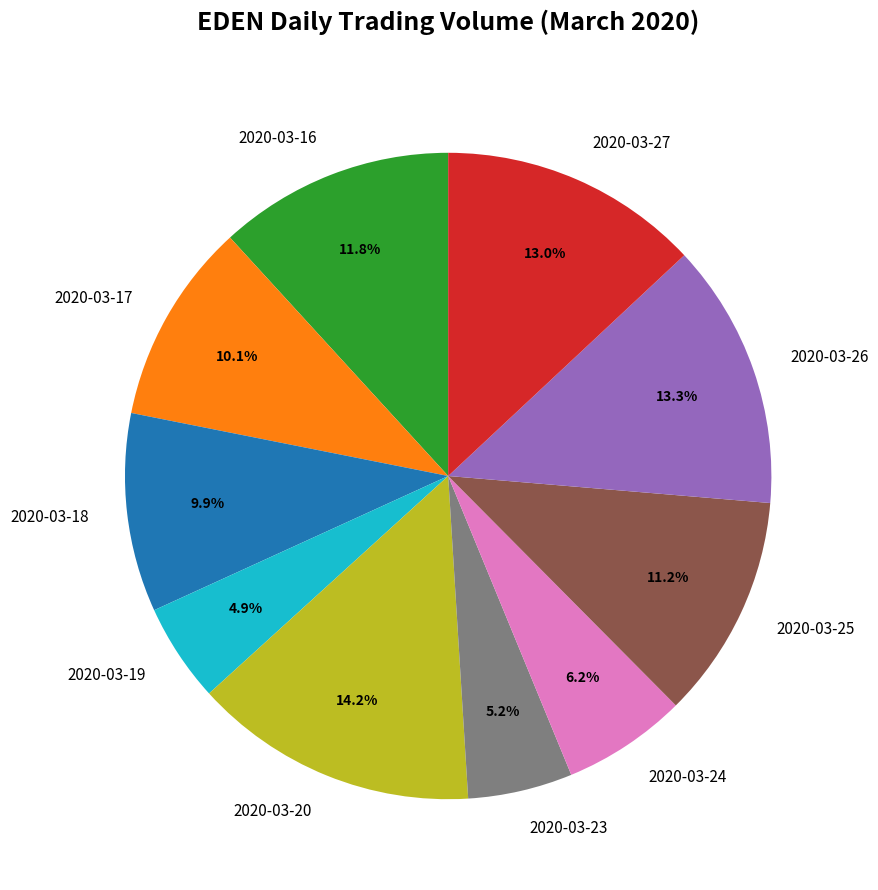

Count the number of slices in the pie.

10